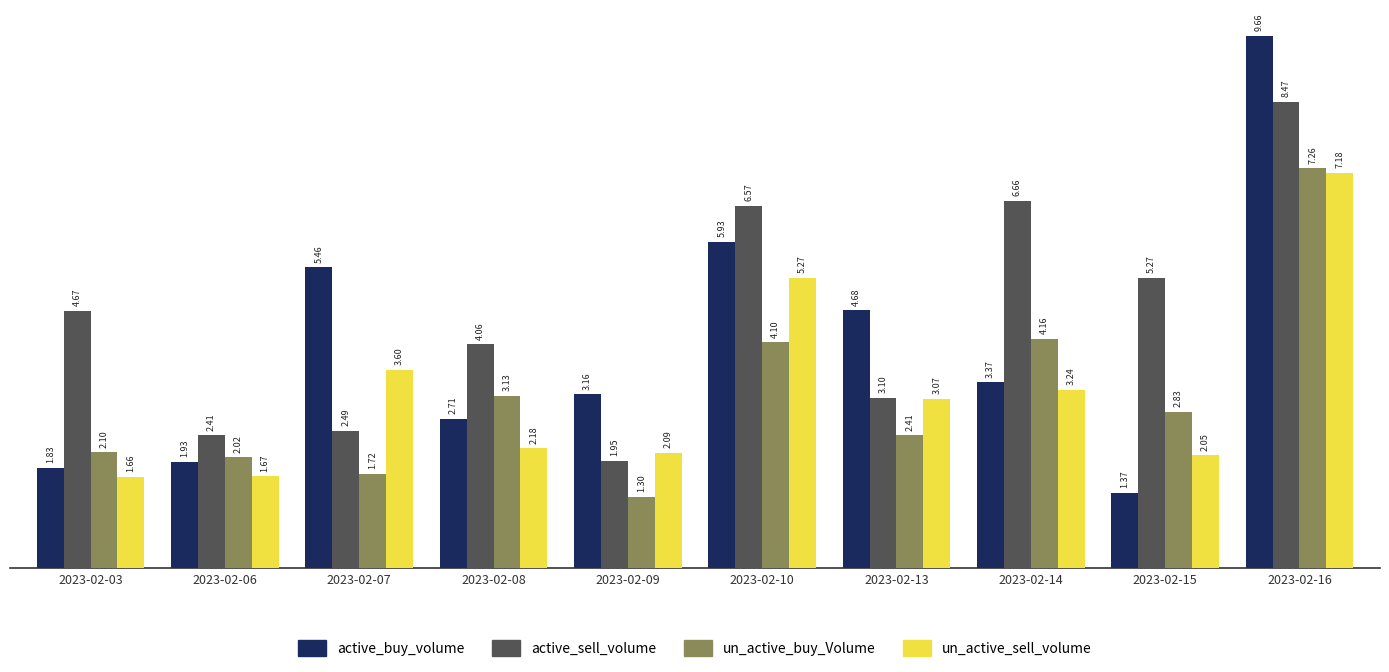

Rank the categories by un_active_buy_Volume value from highest to lowest.

2023-02-16, 2023-02-14, 2023-02-10, 2023-02-08, 2023-02-15, 2023-02-13, 2023-02-03, 2023-02-06, 2023-02-07, 2023-02-09